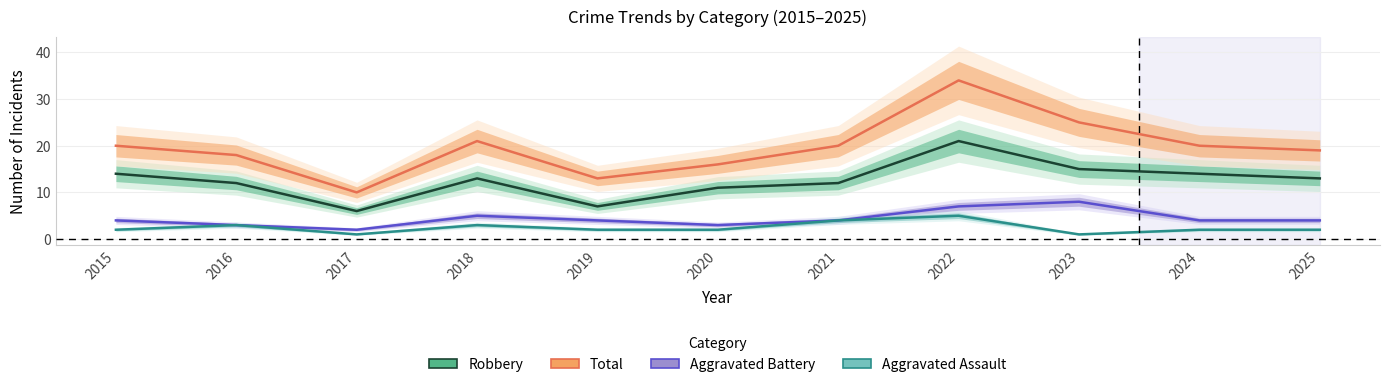

What is the value of the Aggravated Assault point at the 7th from the left?

4